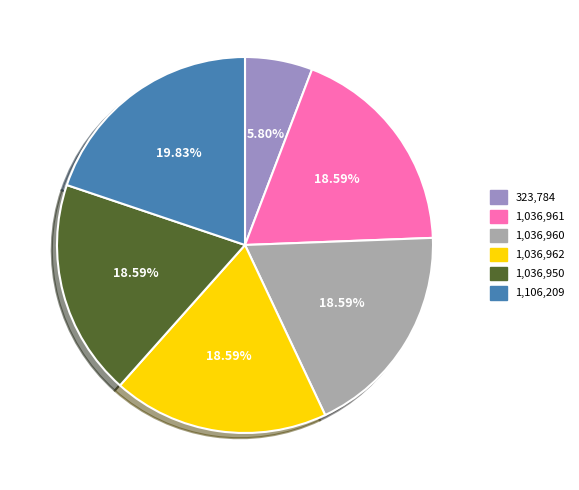

Which category has the biggest portion of the pie?

1,106,209